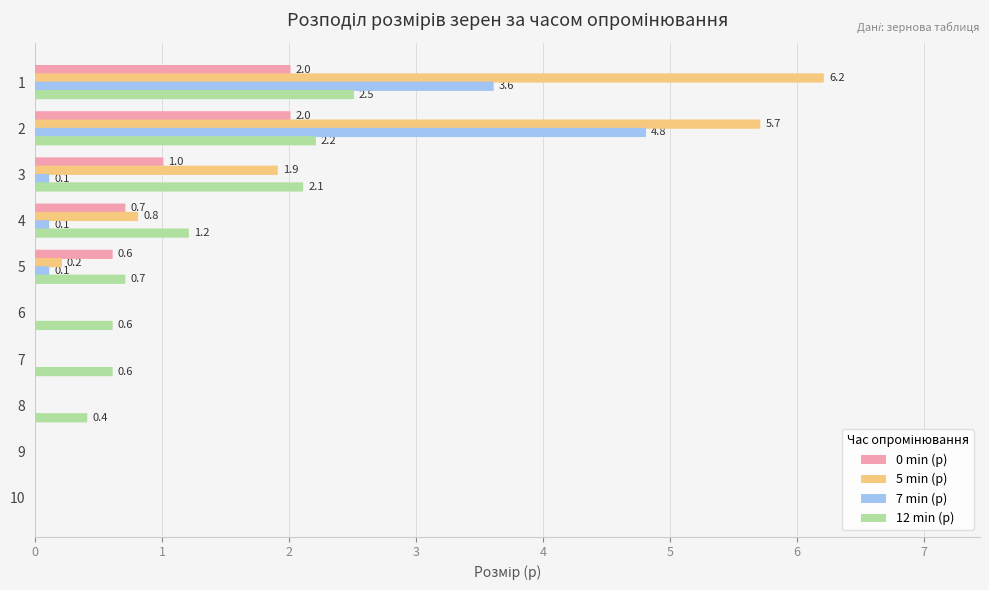

The value of 7 min (р) at 9 is 0.0. True or false?

True